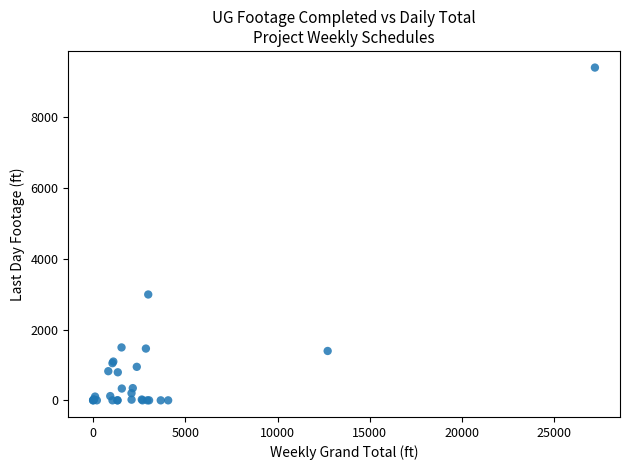

What Y value in the scatter plot is closest to 4698?

2989